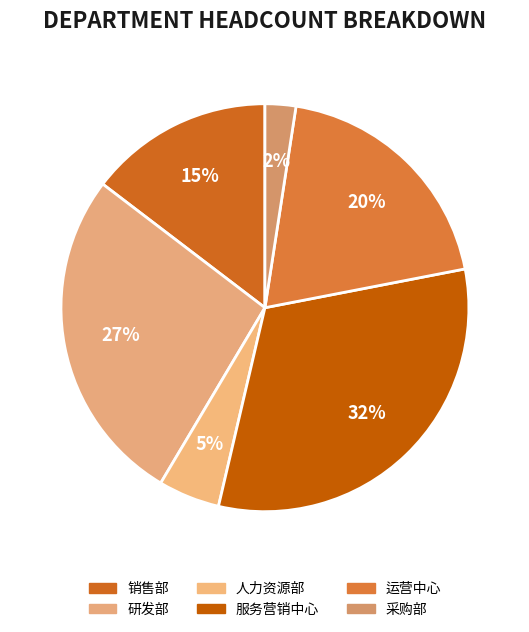

Which category has the biggest portion of the pie?

服务营销中心